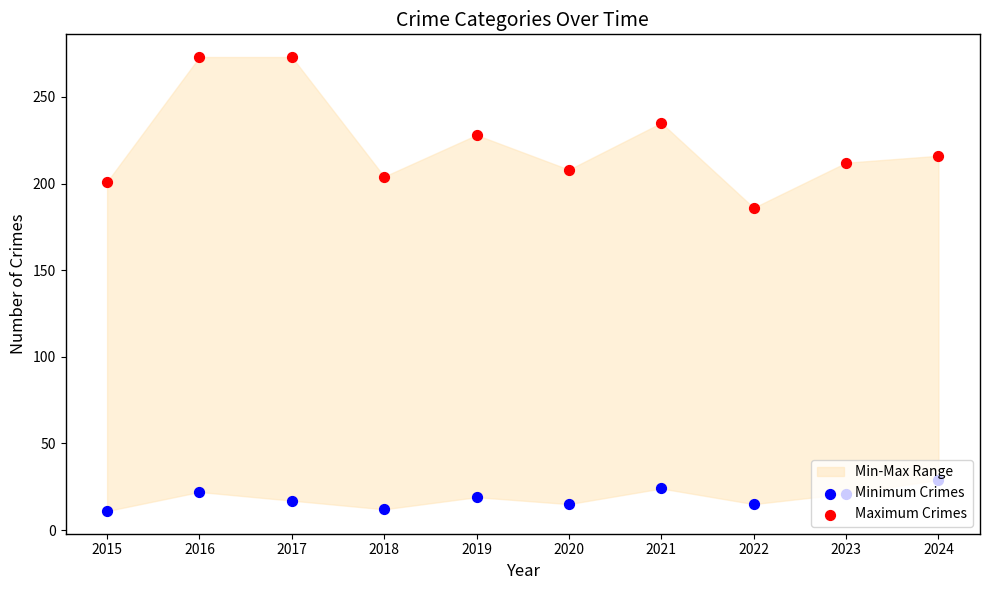

Which series has the largest total across all categories?

Maximum Crimes